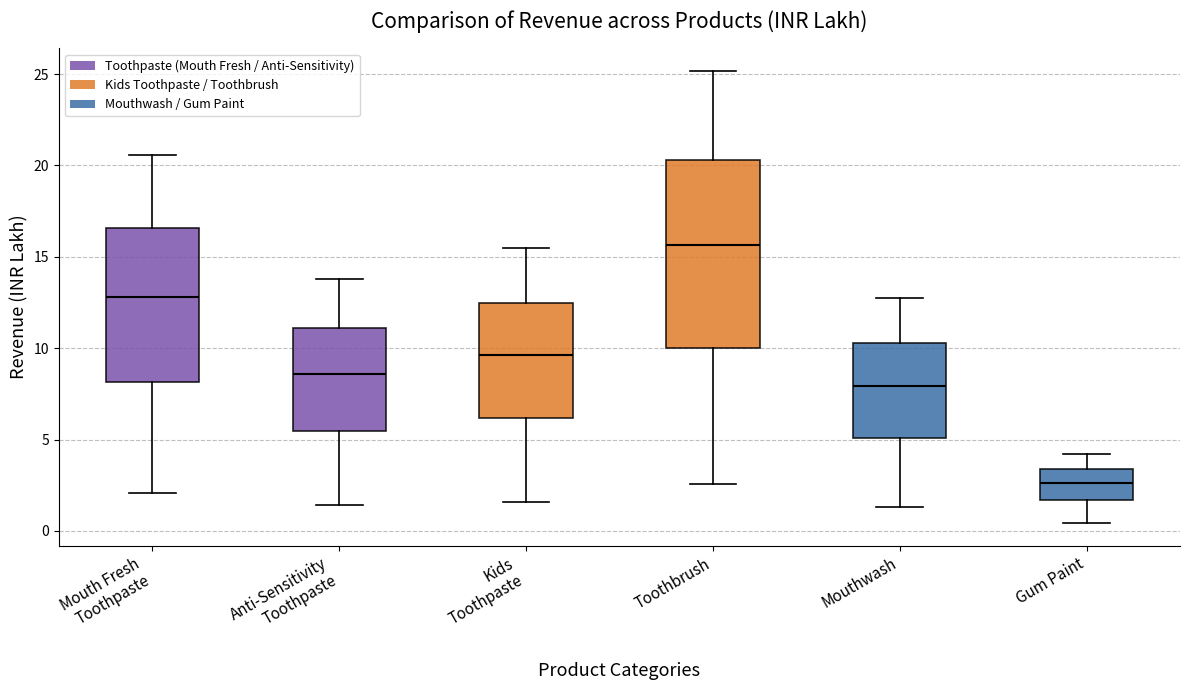

Where does the lower whisker of the box for Toothbrush end on the y-axis? The values are not printed on the chart, so give them approximately, as read against the axis.

2.5